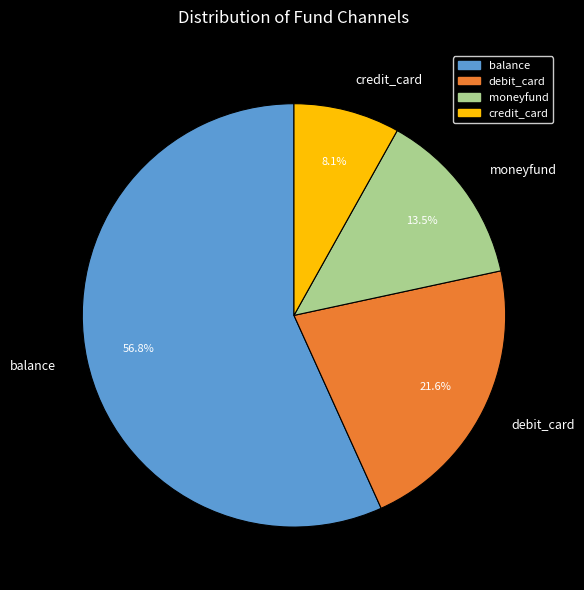

Is there a majority slice in this chart?

Yes